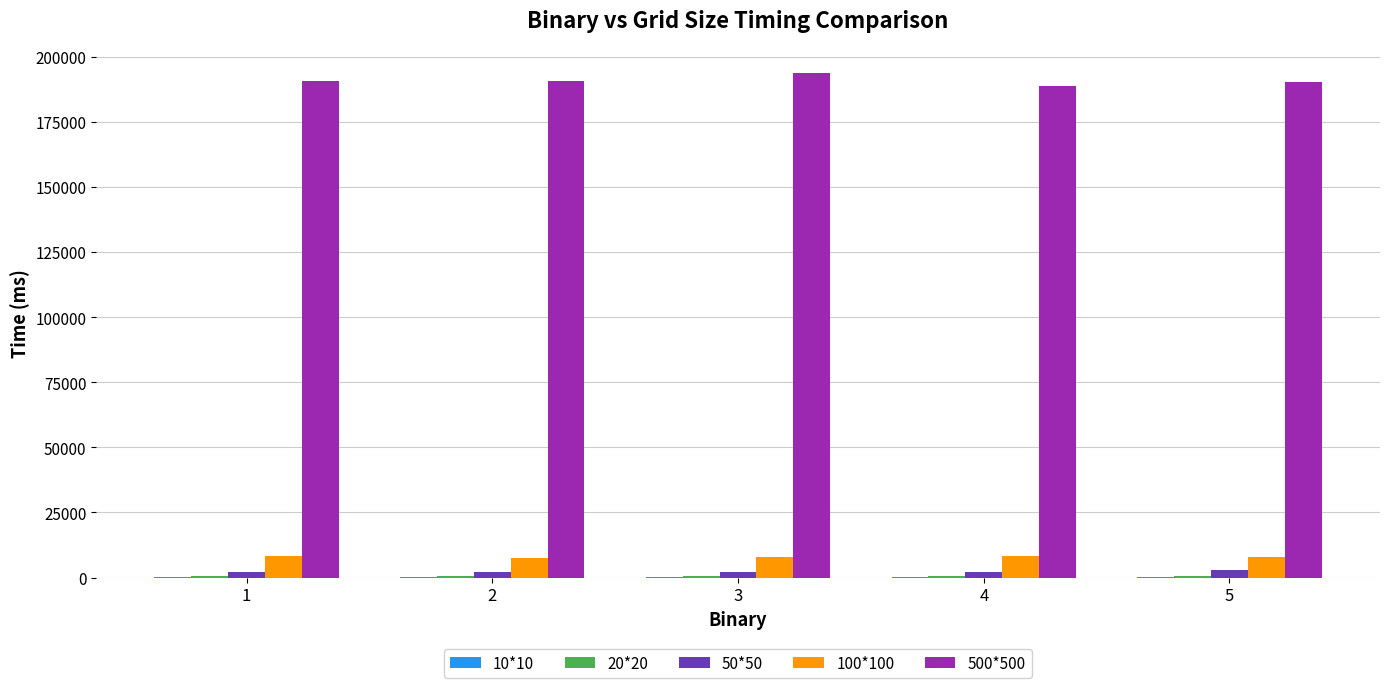

How many categories are shown in the chart?

5